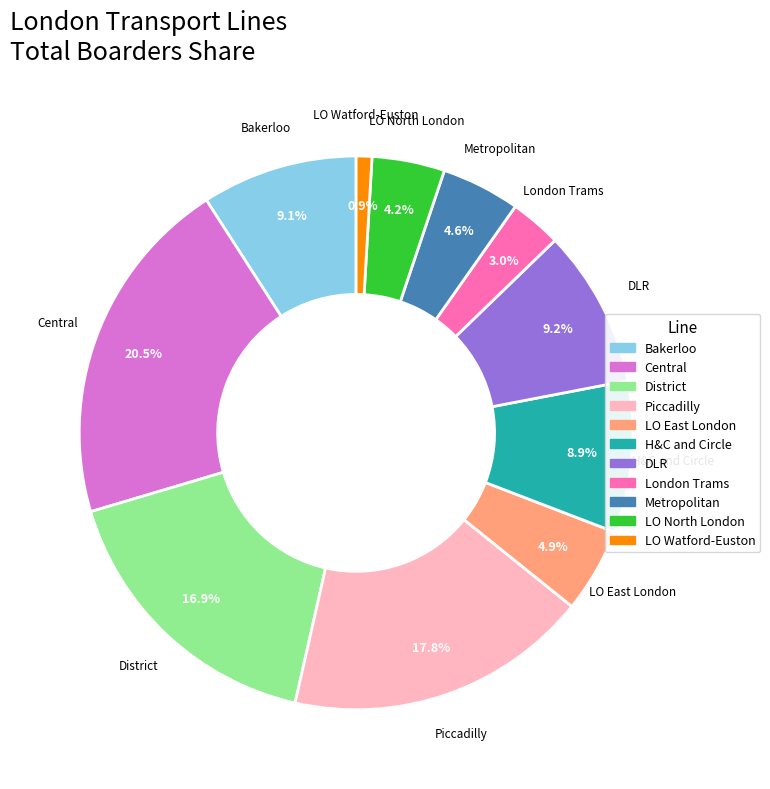

What is the ratio of the value at LO North London to the value at LO East London?

0.9